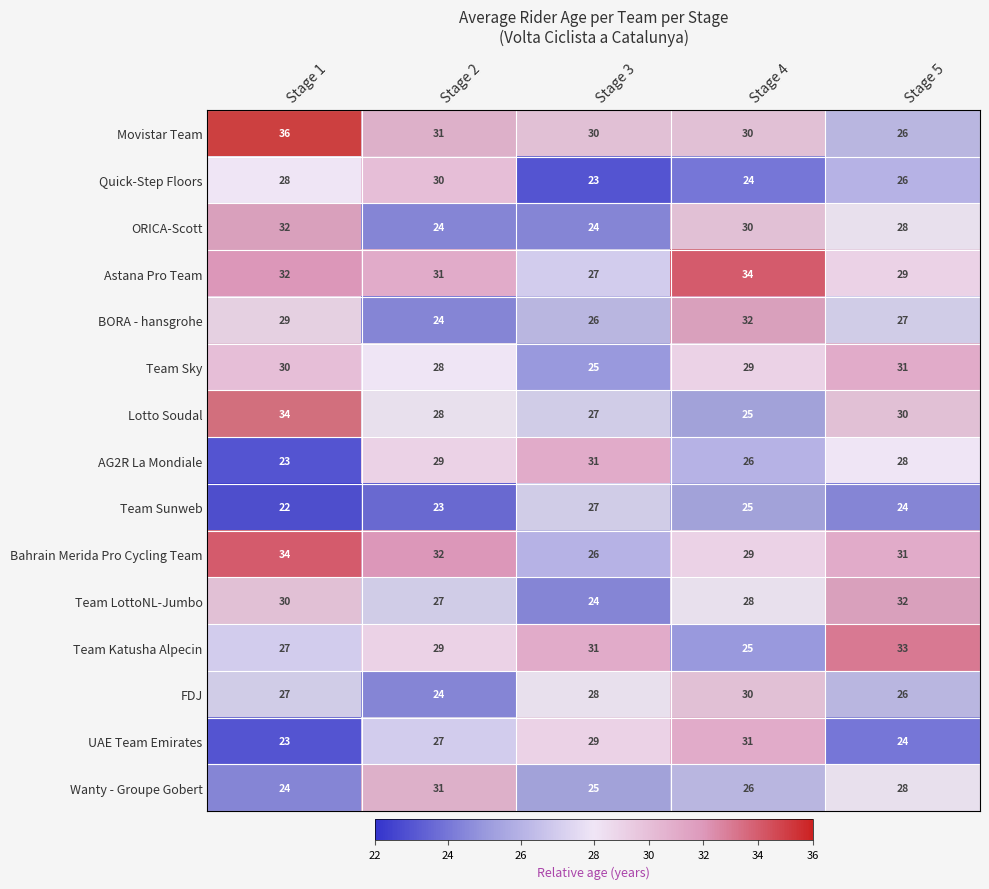

What is the sum of all Team Katusha Alpecin values?

145